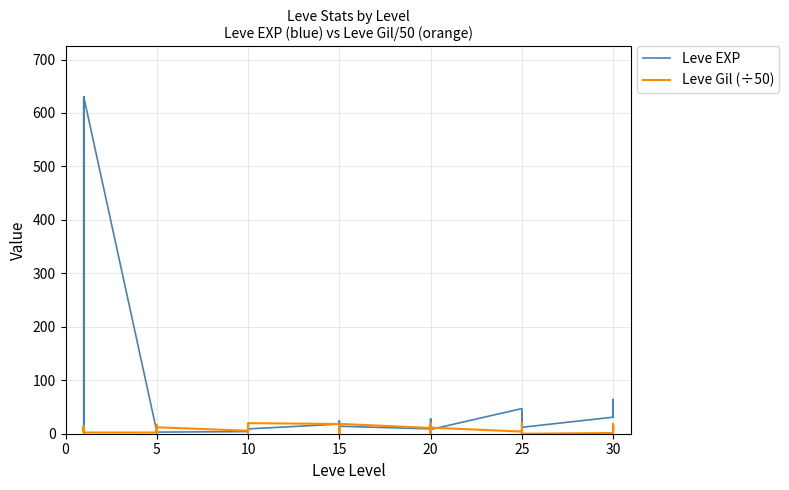

What is the difference between the maximum and second lowest values in the Leve Gil (÷50) series?

19.6